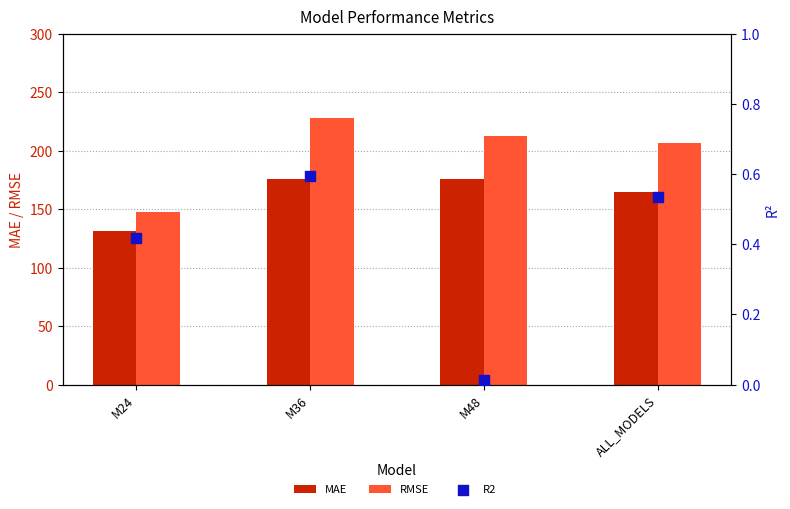

At how many categories does at least one series exceed 3?

4